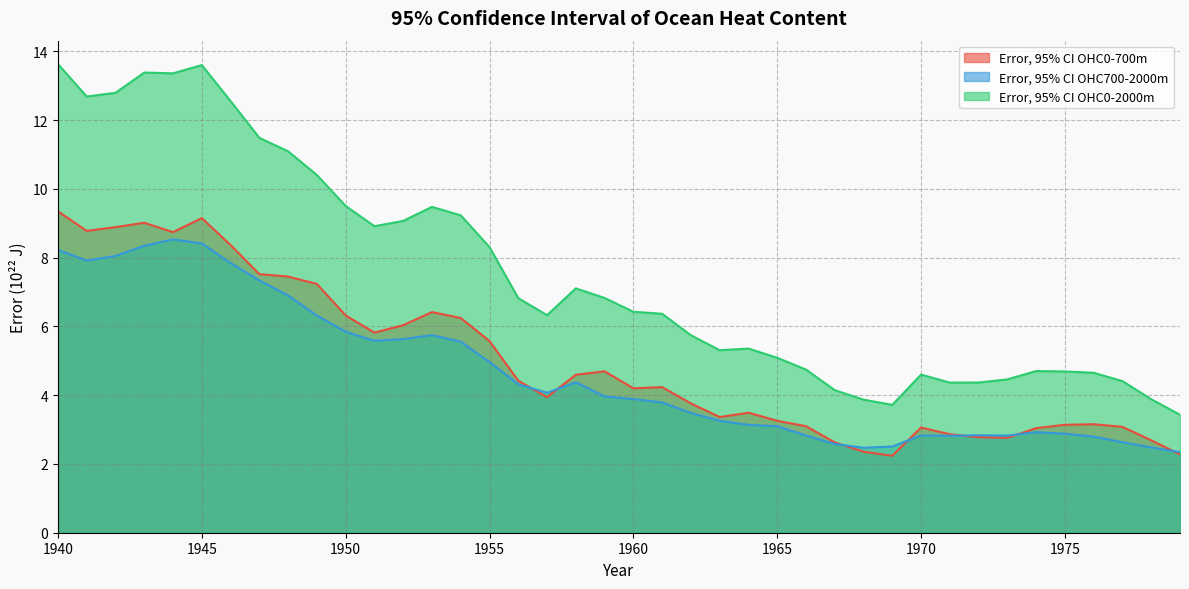

What is the sum of the Error, 95% CI OHC0-2000m values at 1940 and 1948?

24.7